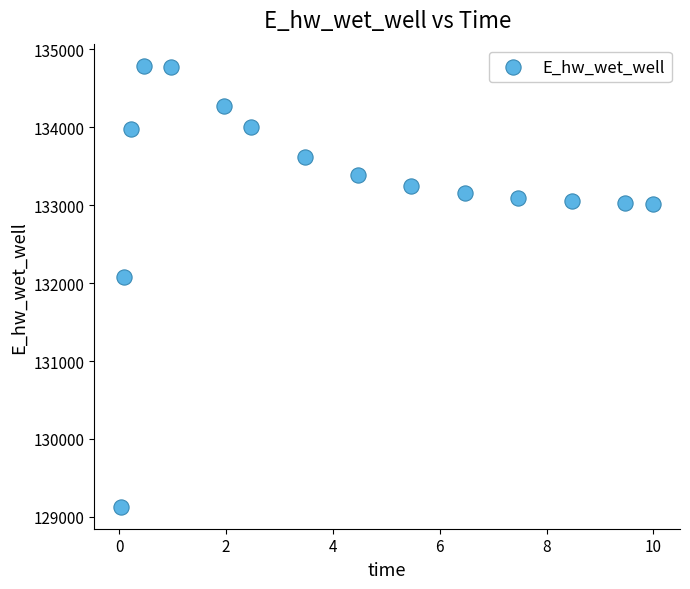

What is the range of Y values (max minus min)?

5660.4